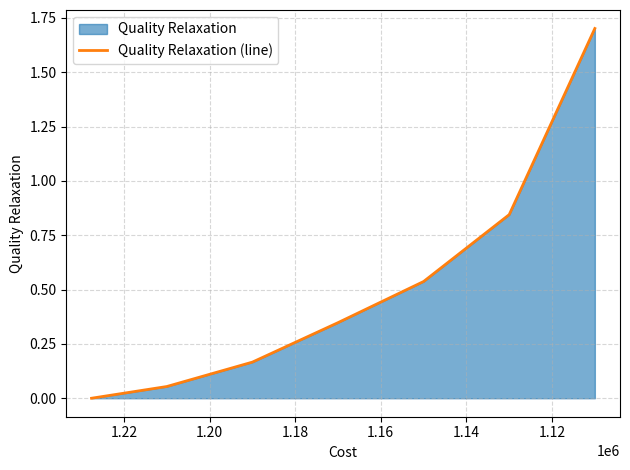

True or false: the data has more than 2 interior local peaks.

False